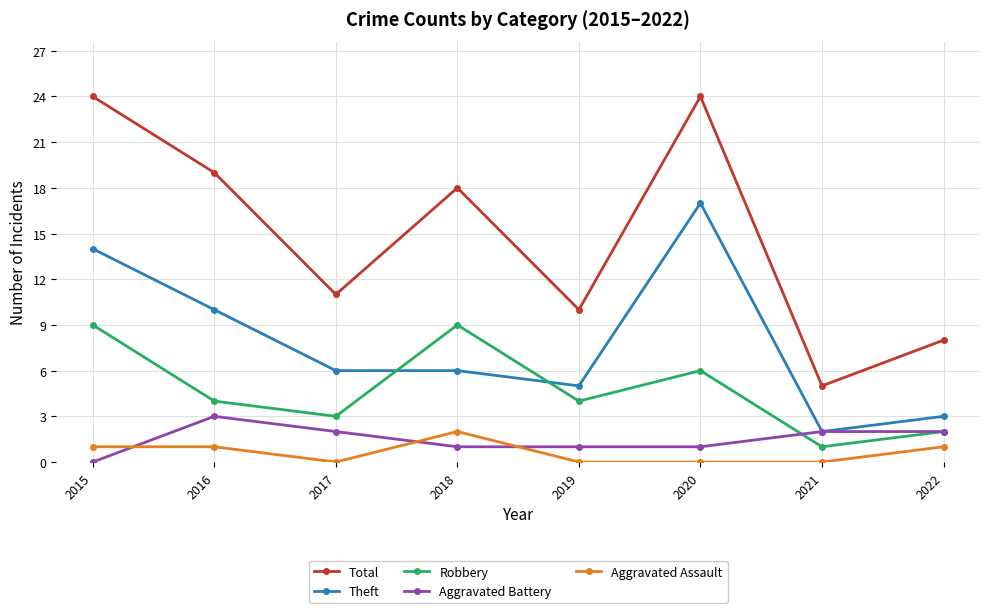

The value of Aggravated Assault at 2018 is 3. True or false?

False